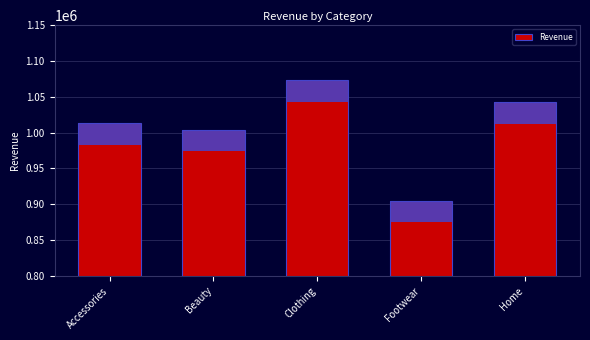

The chart shows a value of 1013263.2 at Accessories. True or false?

True